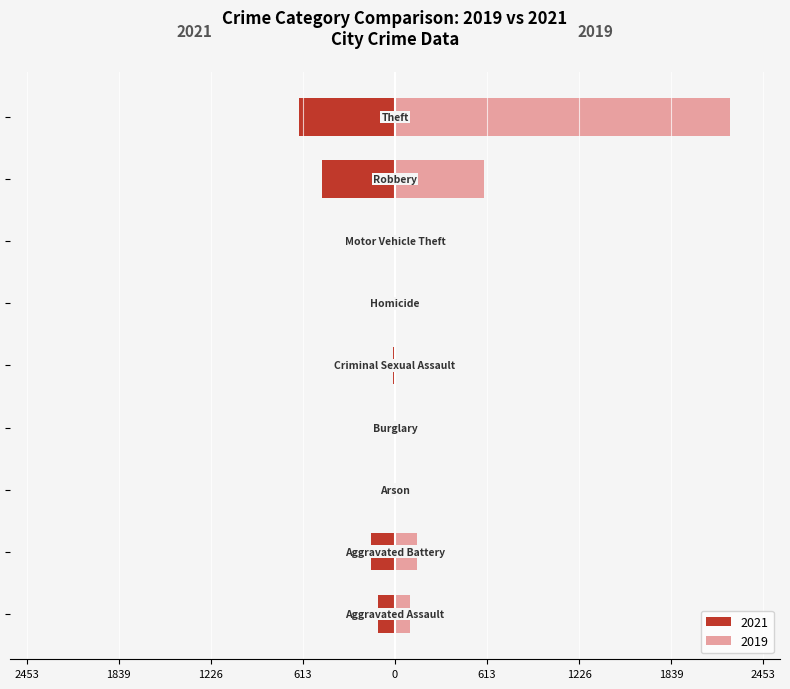

What is the sum of all 2019 values?

3080